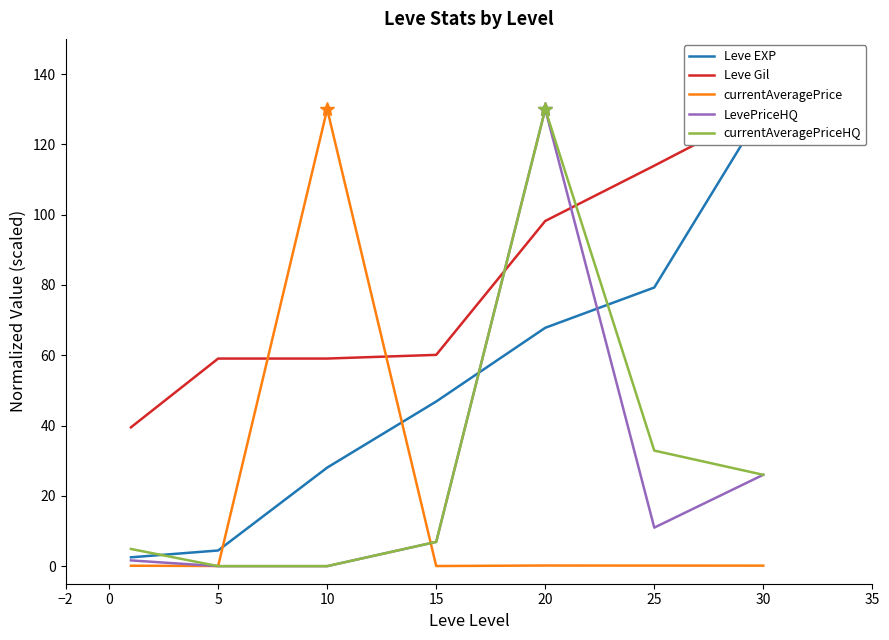

How many values in LevePriceHQ are above zero?

5